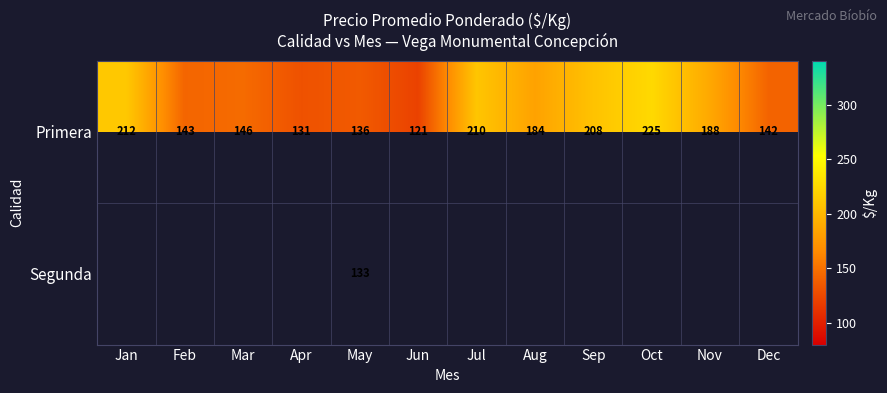

True or false: Segunda has a value of 53.3 at May.

False